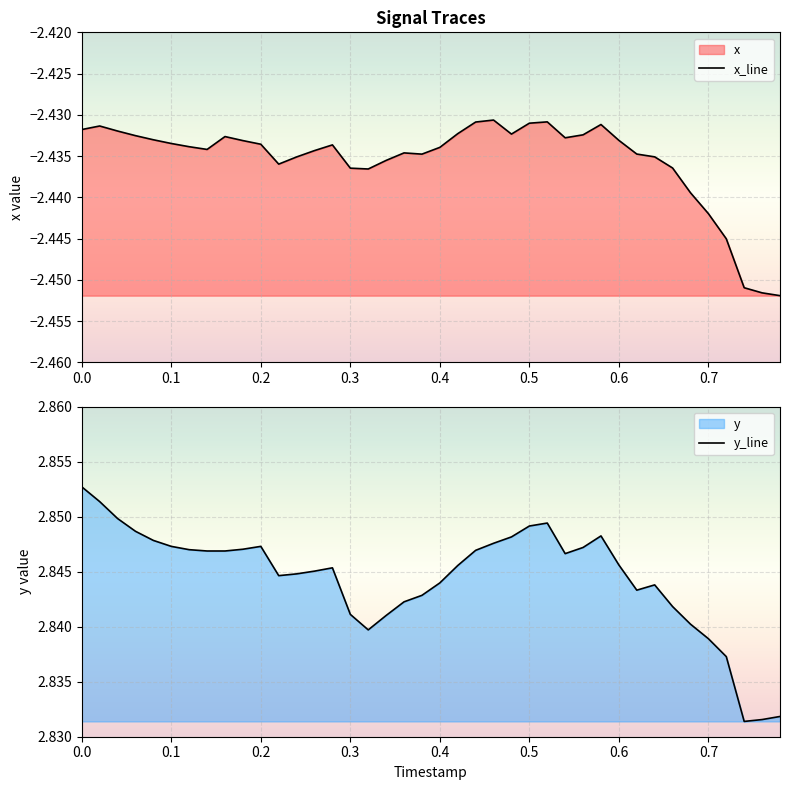

What is the average value of the y series?

2.8